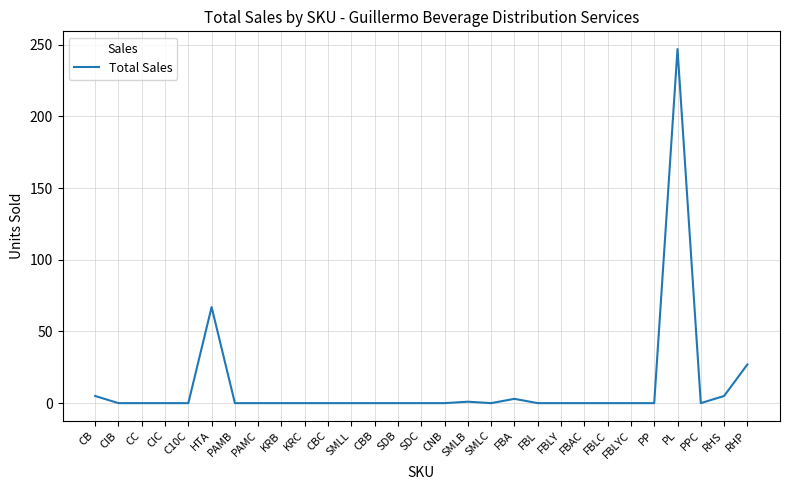

What is the difference between the values at HTA and CIC?

67